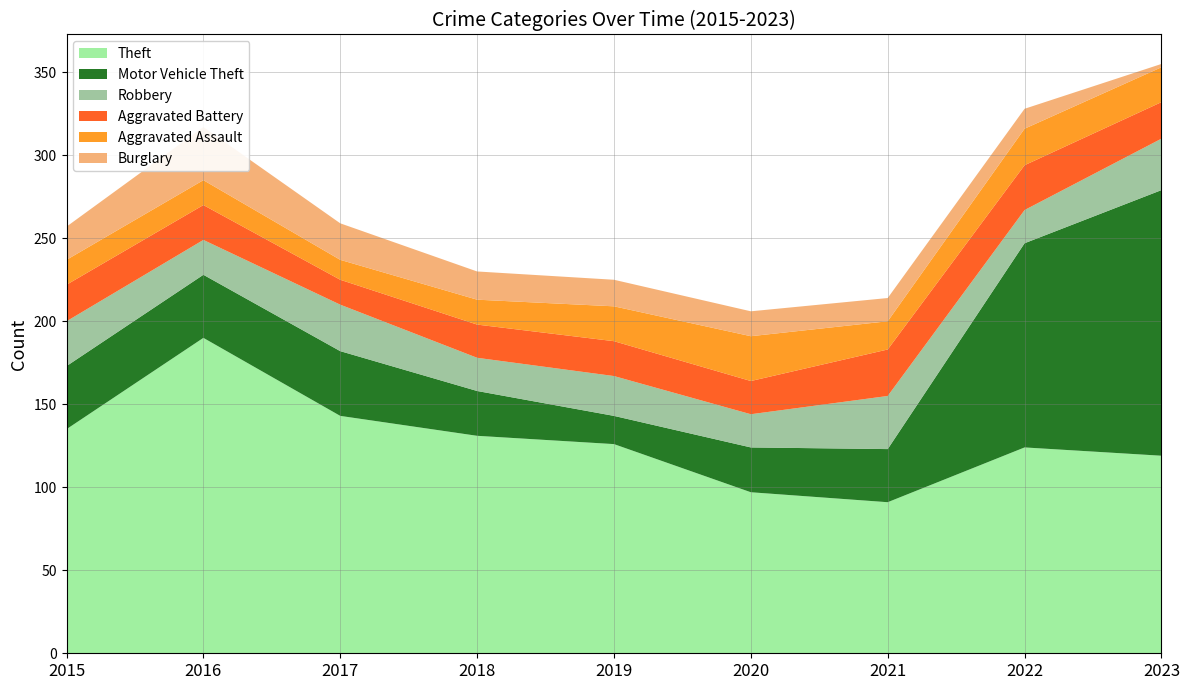

Reading right to left, transcribe all the data shown in this chart.

Theft: 2023=119	2022=124	2021=91	2020=97	2019=126	2018=131	2017=143	2016=190	2015=135
Motor Vehicle Theft: 2023=160	2022=123	2021=32	2020=27	2019=17	2018=27	2017=39	2016=38	2015=38
Robbery: 2023=31	2022=20	2021=32	2020=20	2019=24	2018=20	2017=28	2016=21	2015=27
Aggravated Battery: 2023=22	2022=27	2021=28	2020=20	2019=21	2018=20	2017=15	2016=21	2015=22
Aggravated Assault: 2023=21	2022=22	2021=17	2020=27	2019=21	2018=15	2017=12	2016=15	2015=15
Burglary: 2023=2	2022=12	2021=14	2020=15	2019=16	2018=17	2017=22	2016=32	2015=20